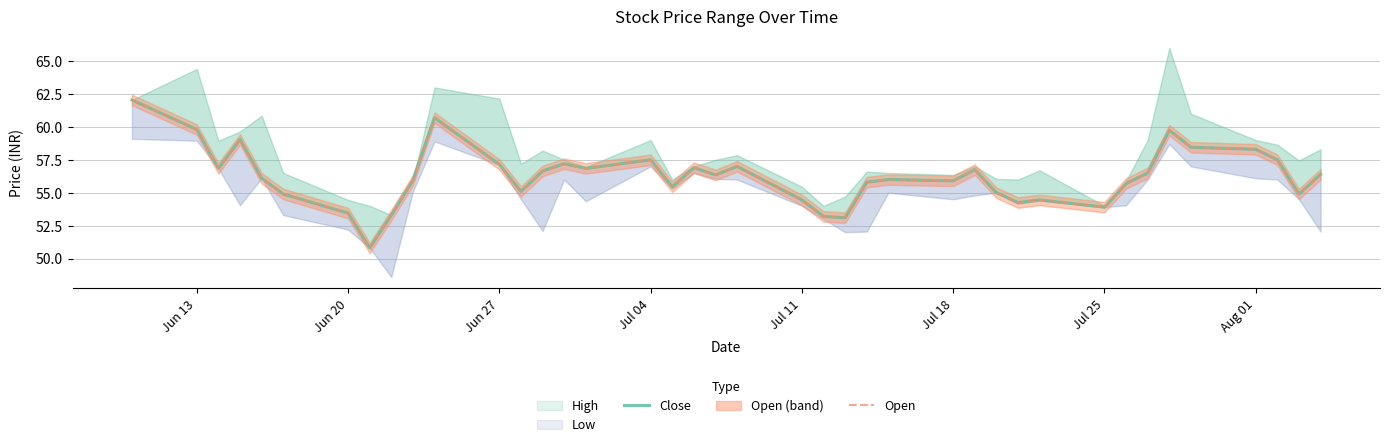

How many lines are shown in the chart?

2